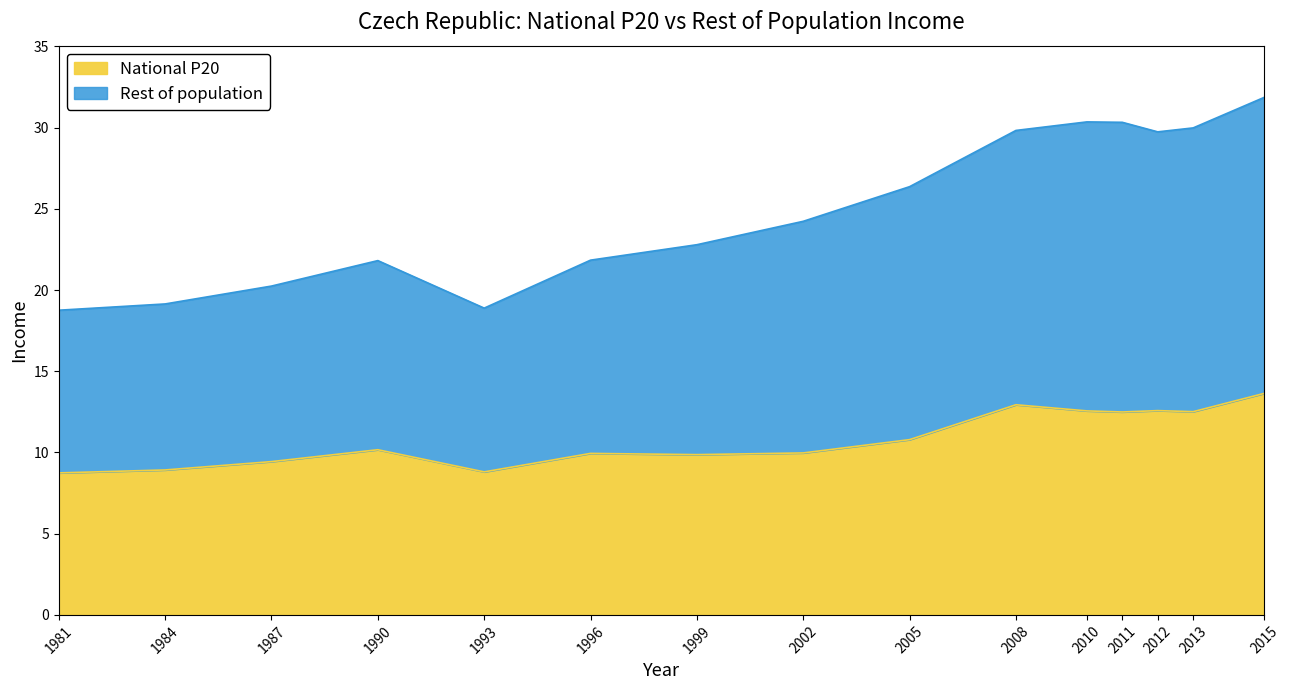

The Rest of population series shows 29.7 at 1984. True or false?

False